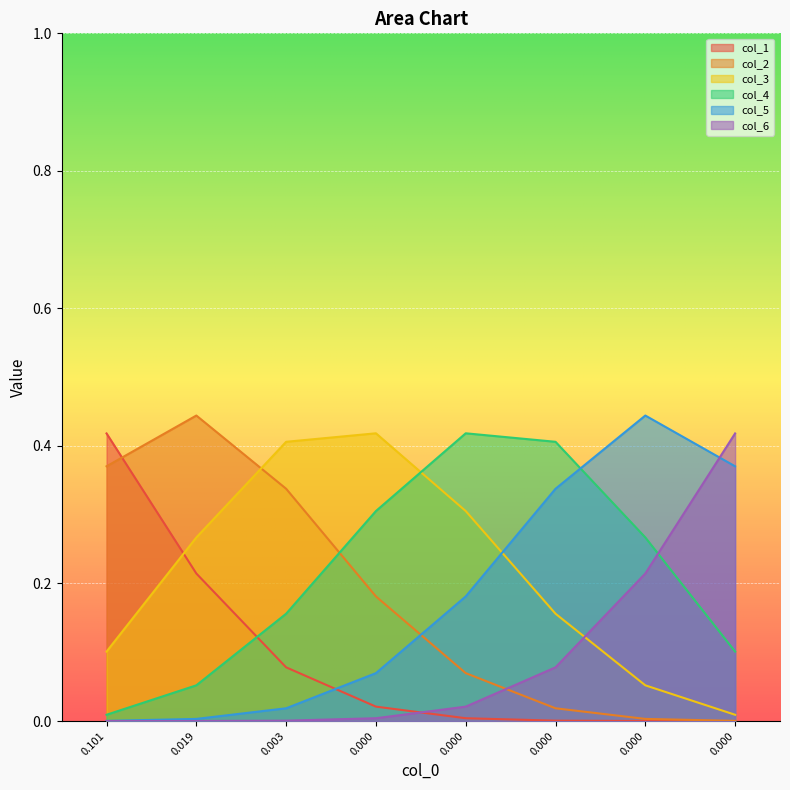

True or false: col_2 has more than 1 interior local peaks.

False